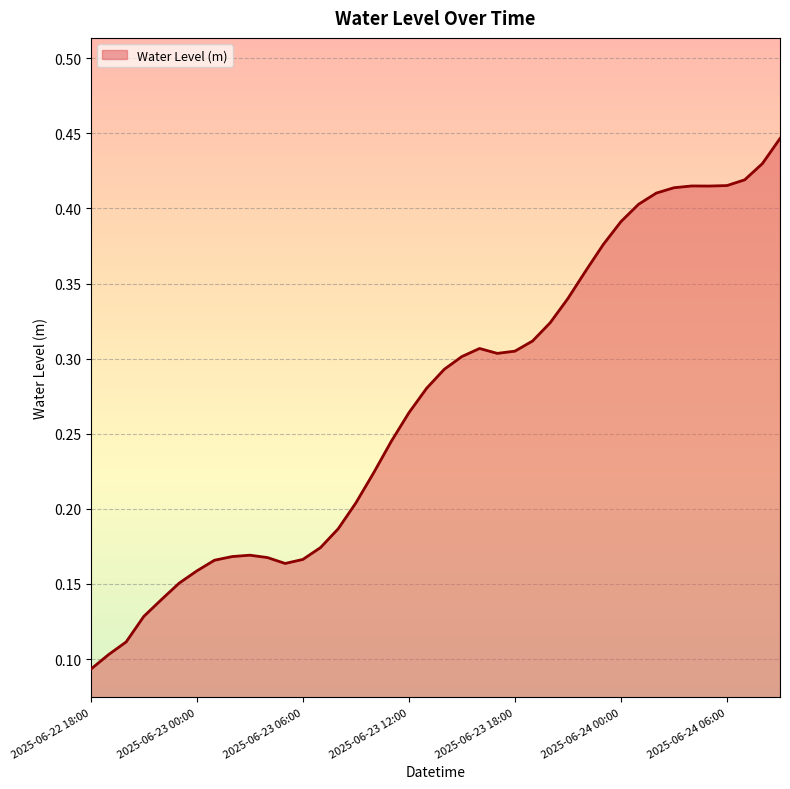

Does the chart display data point markers on the line(s)?

No